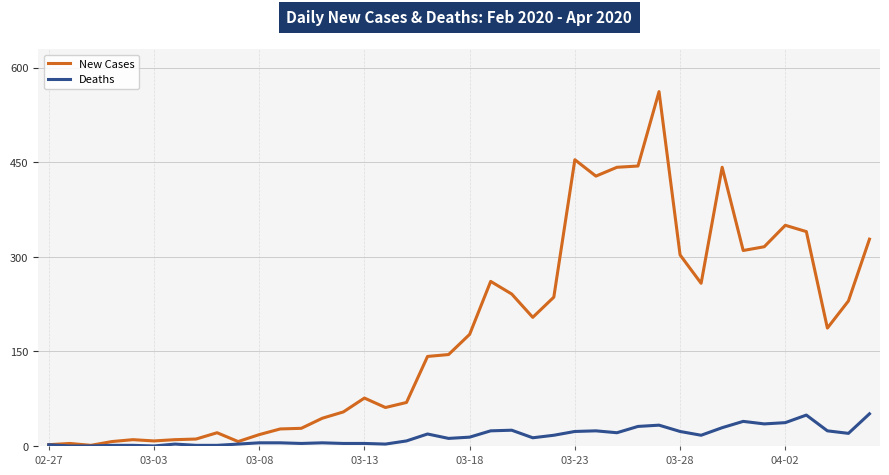

Which series has the largest total across all categories?

New Cases